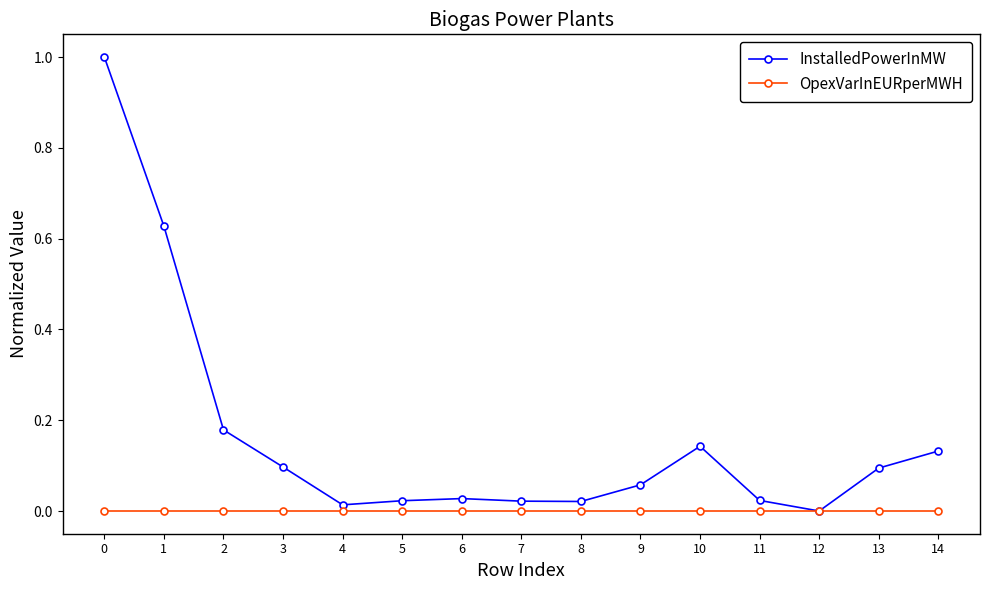

What are all the series names shown in the legend?

InstalledPowerInMW, OpexVarInEURperMWH